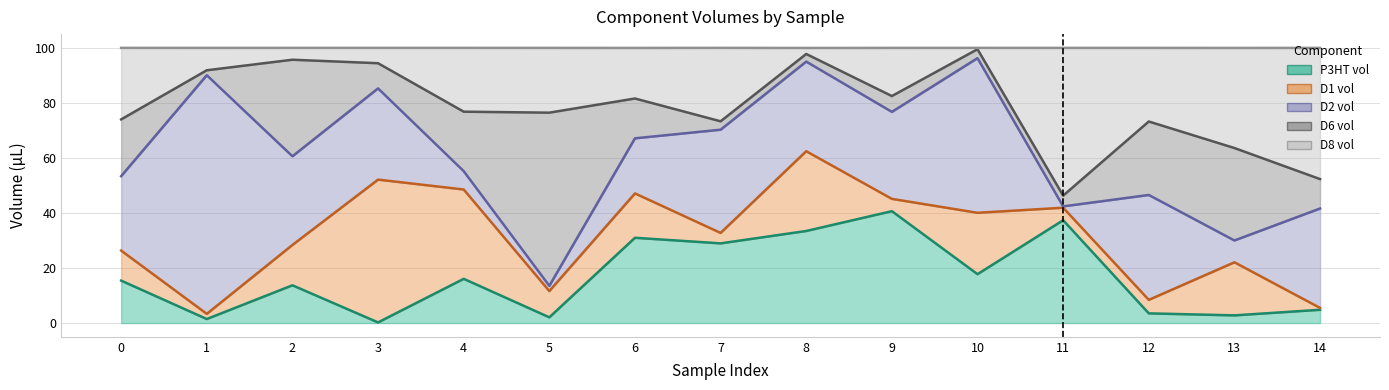

What is the value of the D1 vol point at the 10th from the left?

4.5